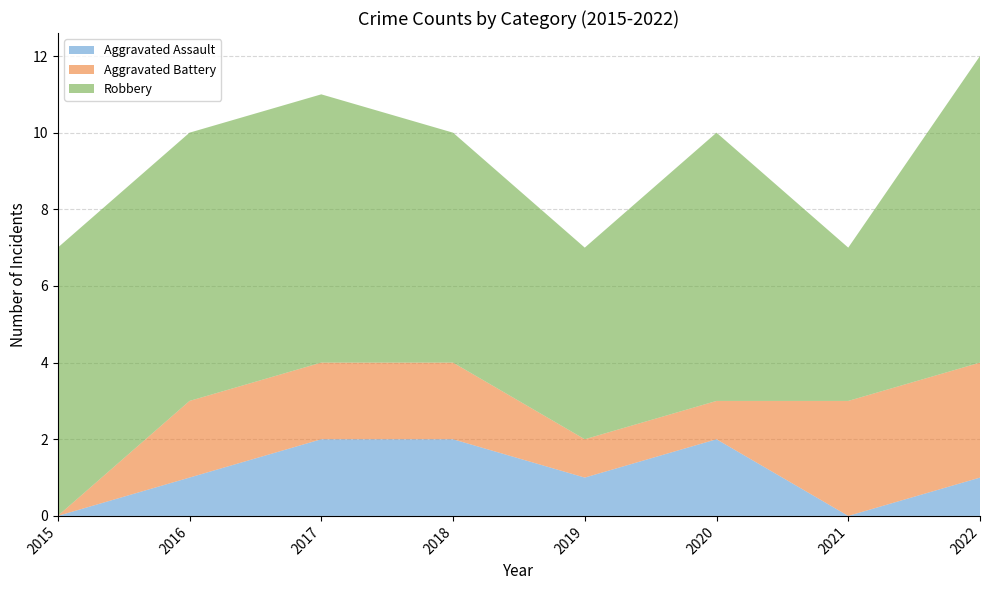

Reading right to left, extract all data points from this chart.

Aggravated Assault: 1	0	2	1	2	2	1	0
Aggravated Battery: 3	3	1	1	2	2	2	0
Robbery: 8	4	7	5	6	7	7	7